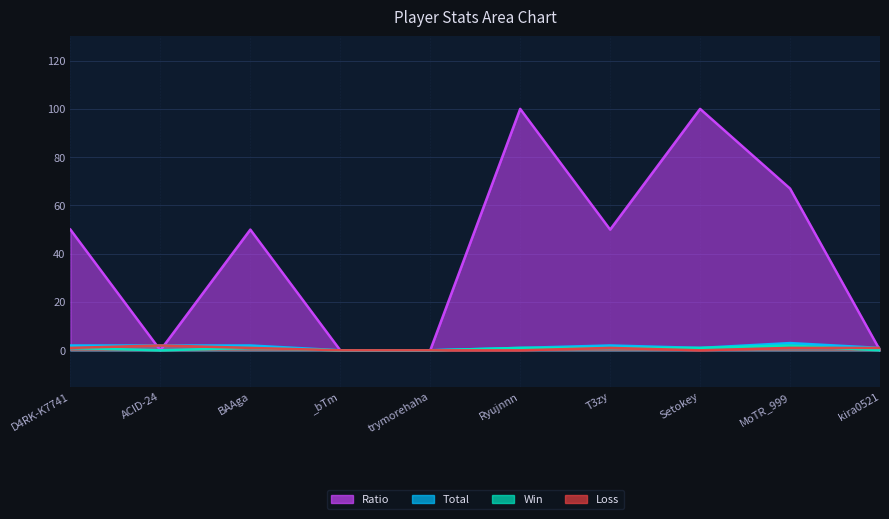

Which series has the largest range (max minus min)?

Ratio